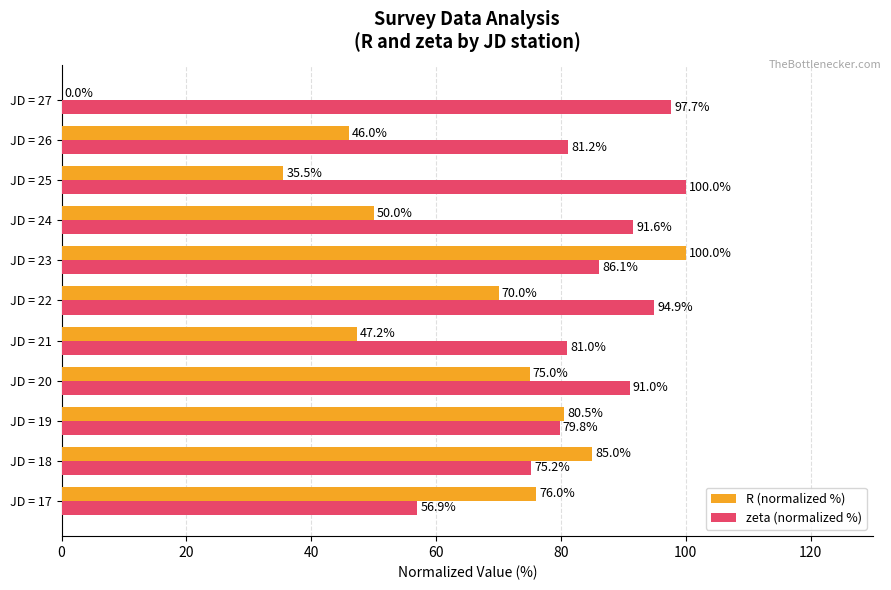

What is the average value of the R (normalized %) series?

60.5